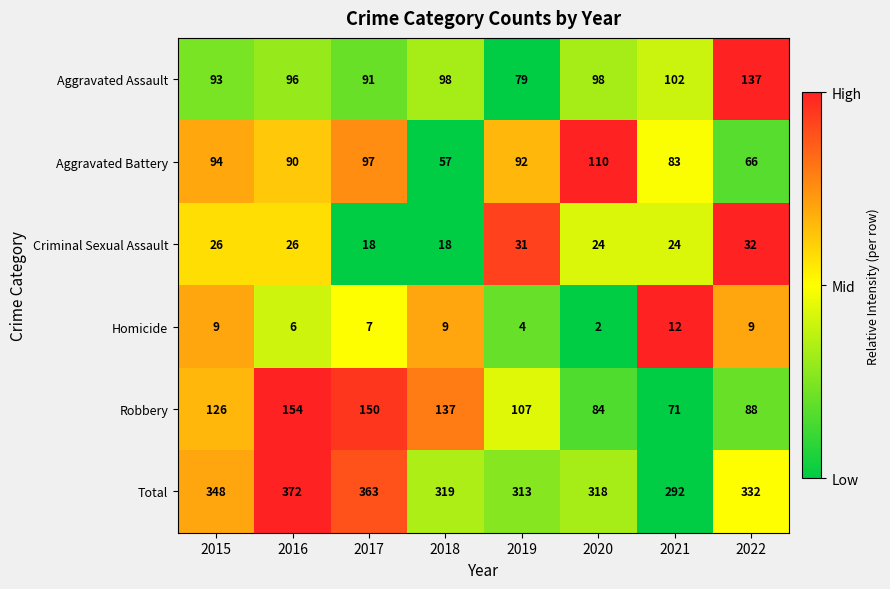

How many series are shown in this chart?

6